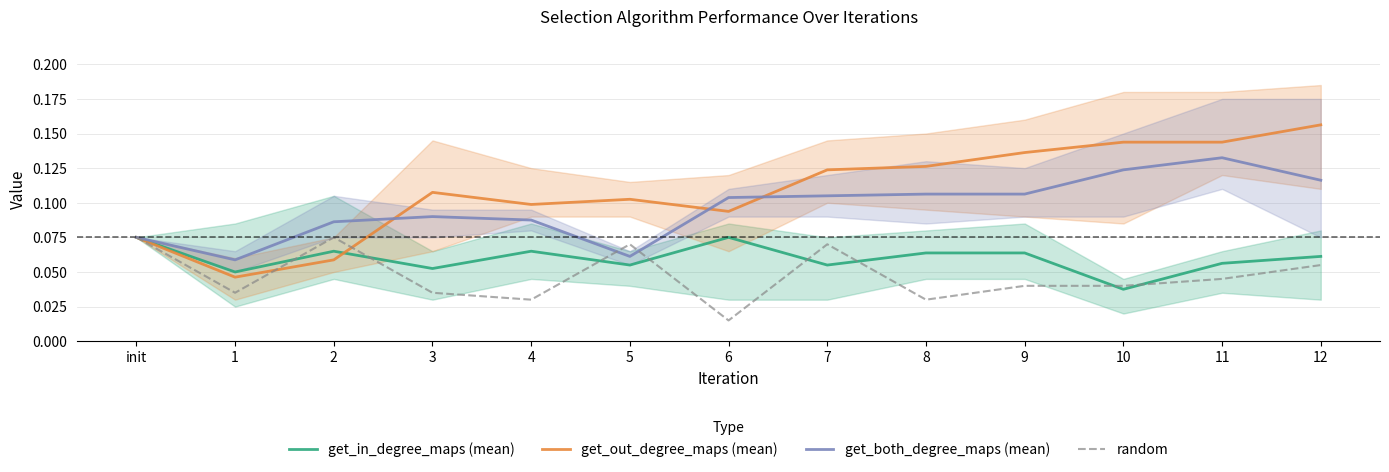

Does the chart display data point markers on the line(s)?

No